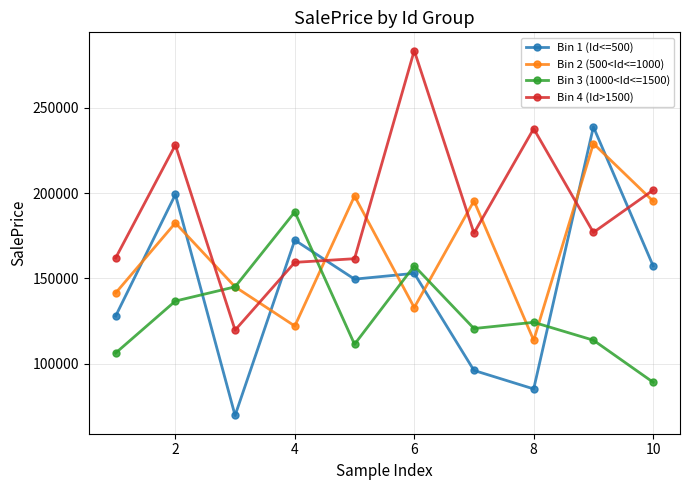

At how many categories does at least one series exceed 211355?

4